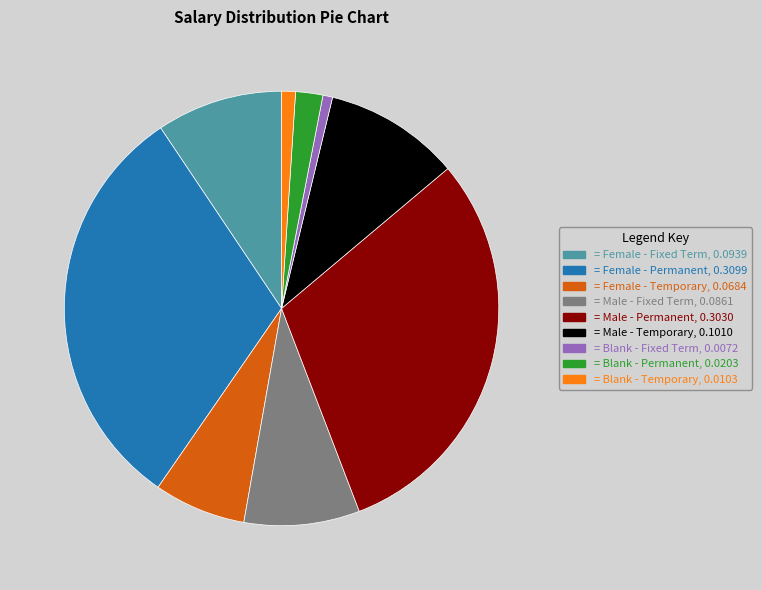

Is there any slice that represents more than half of the pie?

No